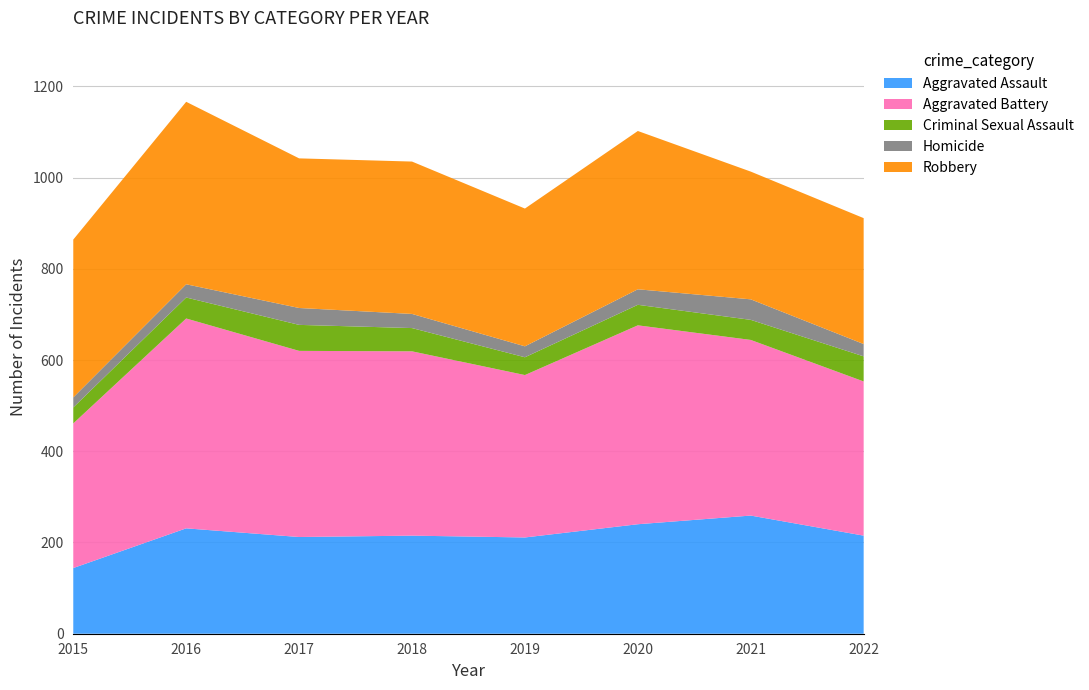

Reading left to right, extract all data points from this chart.

Aggravated Assault: 2015=144	2016=231	2017=212	2018=215	2019=211	2020=240	2021=259	2022=215
Aggravated Battery: 2015=317	2016=460	2017=408	2018=404	2019=356	2020=436	2021=385	2022=338
Criminal Sexual Assault: 2015=35	2016=46	2017=57	2018=51	2019=39	2020=45	2021=44	2022=55
Homicide: 2015=22	2016=29	2017=37	2018=31	2019=24	2020=34	2021=45	2022=27
Robbery: 2015=346	2016=400	2017=328	2018=334	2019=302	2020=347	2021=280	2022=276